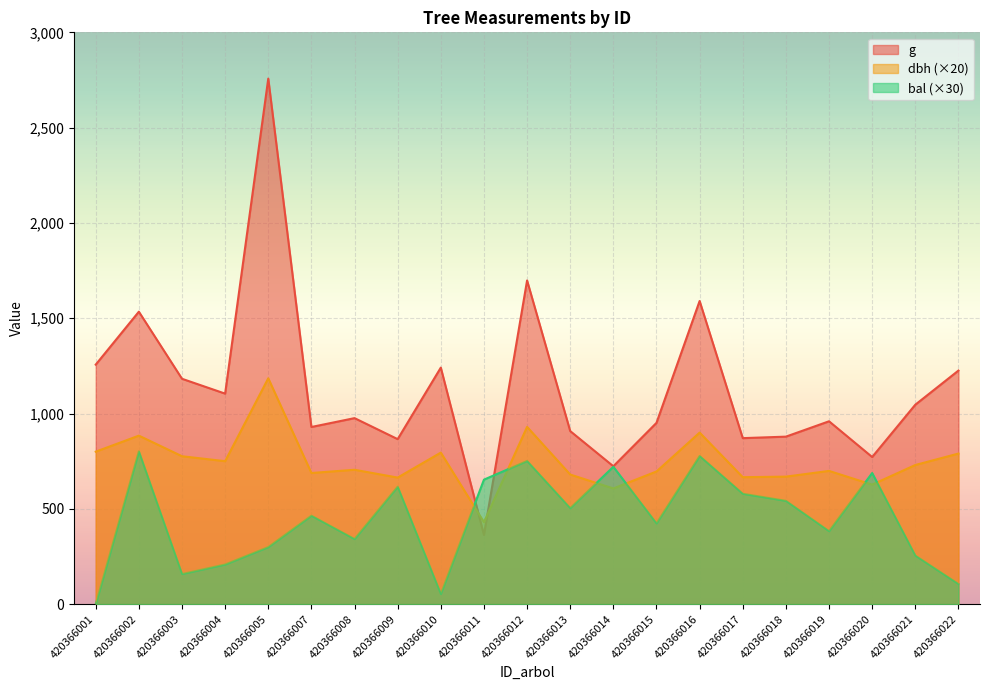

How many values in the bal series are below 464?

10